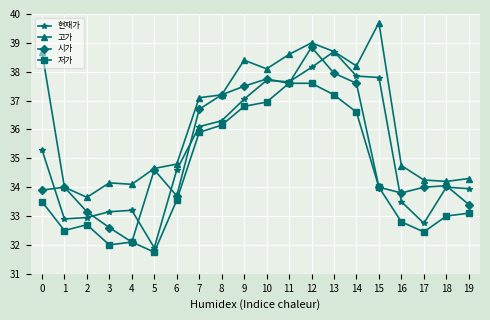

Between 7 and 5, which is larger?

7